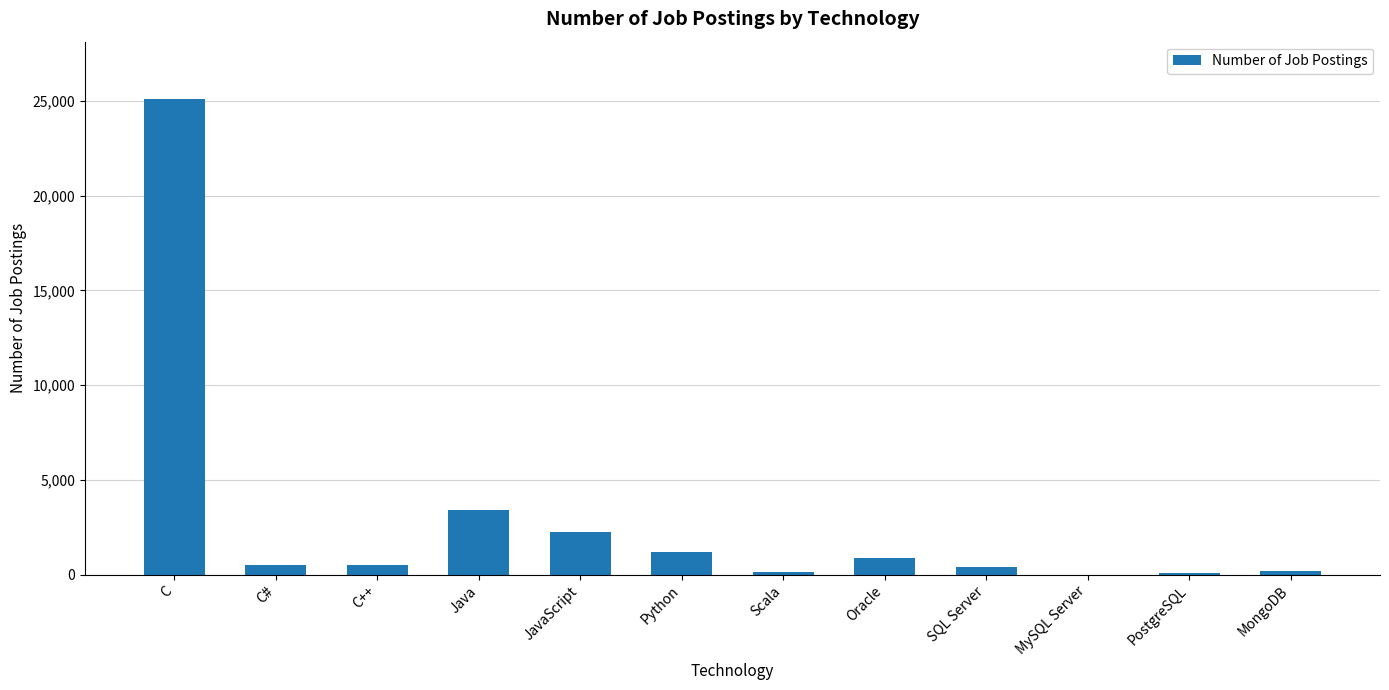

Is it true that the value at Java is 3428?

True